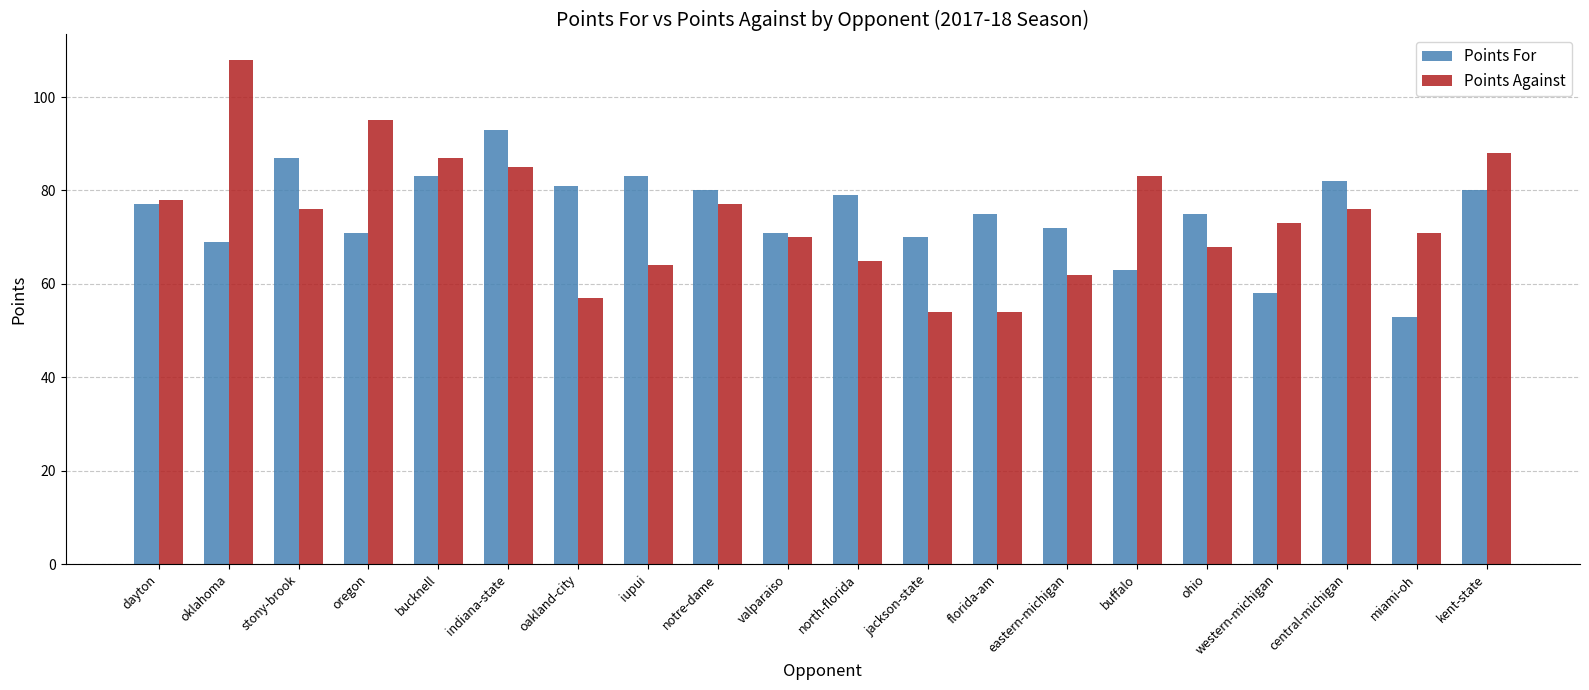

Which series has the largest range (max minus min)?

Points Against